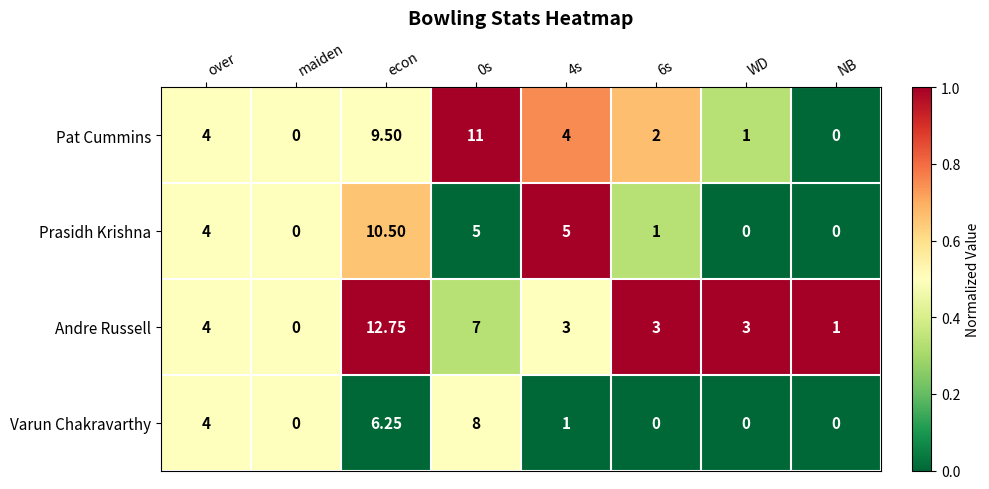

Is the value of Varun Chakravarthy at 0s greater than the value of Prasidh Krishna at 6s?

Yes